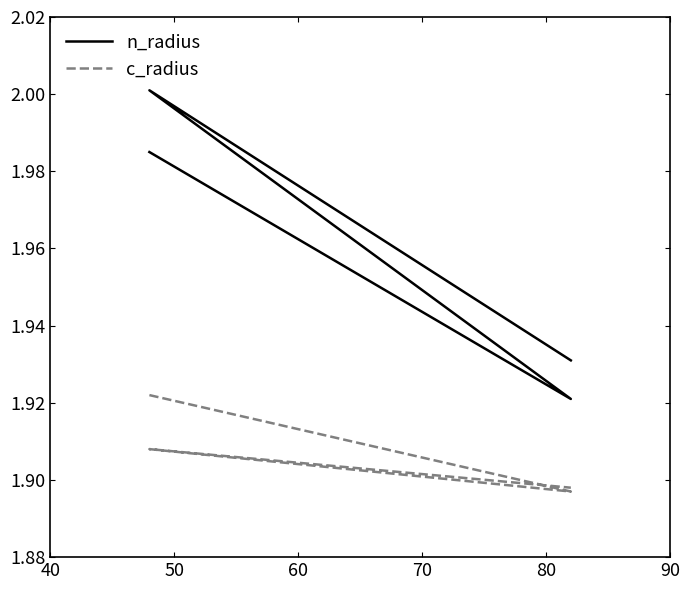

True or false: n_radius and c_radius intersect in this chart.

False